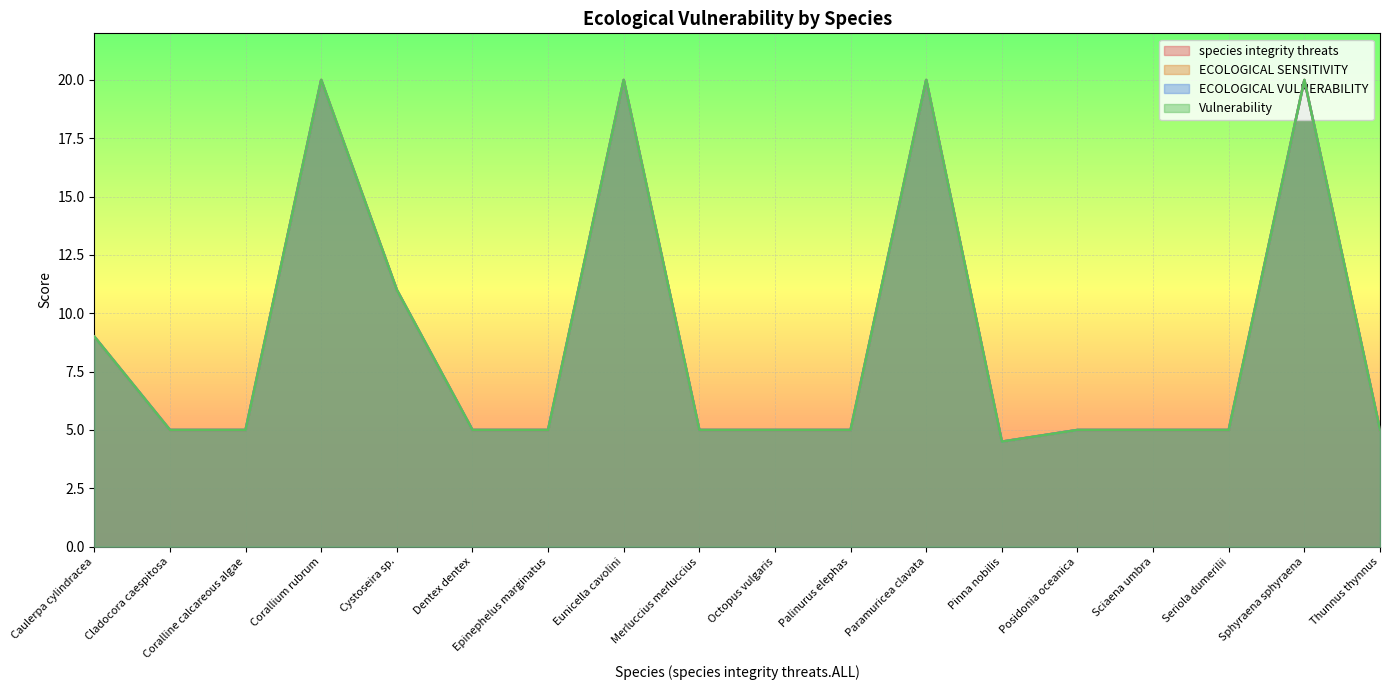

What is the average value of the ECOLOGICAL SENSITIVITY series?

8.9